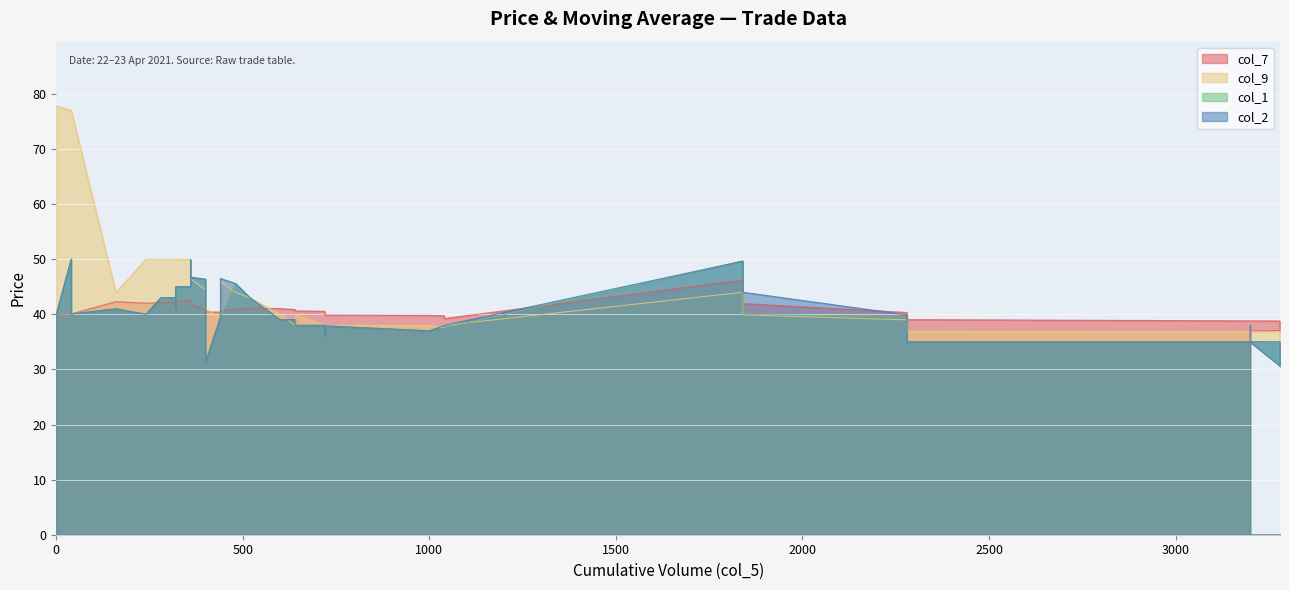

True or false: col_9 has a value of 19.2 at 3000.

False